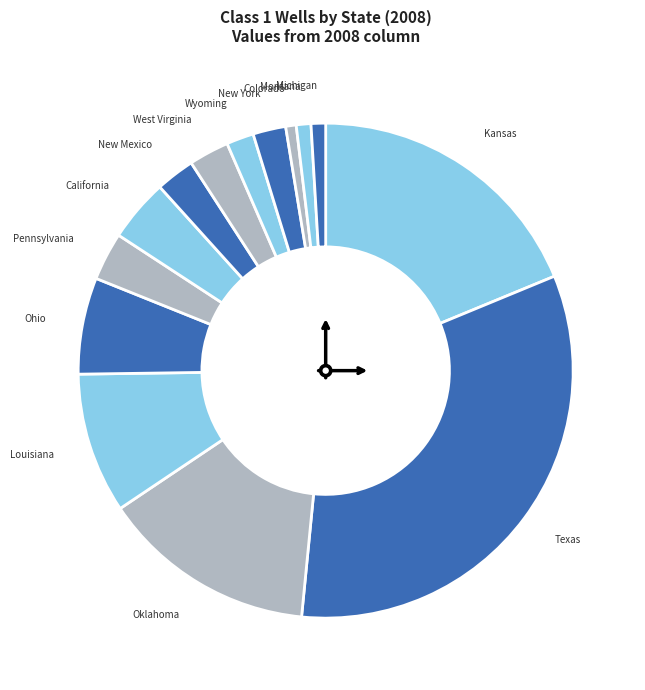

Is West Virginia the majority of the pie?

No